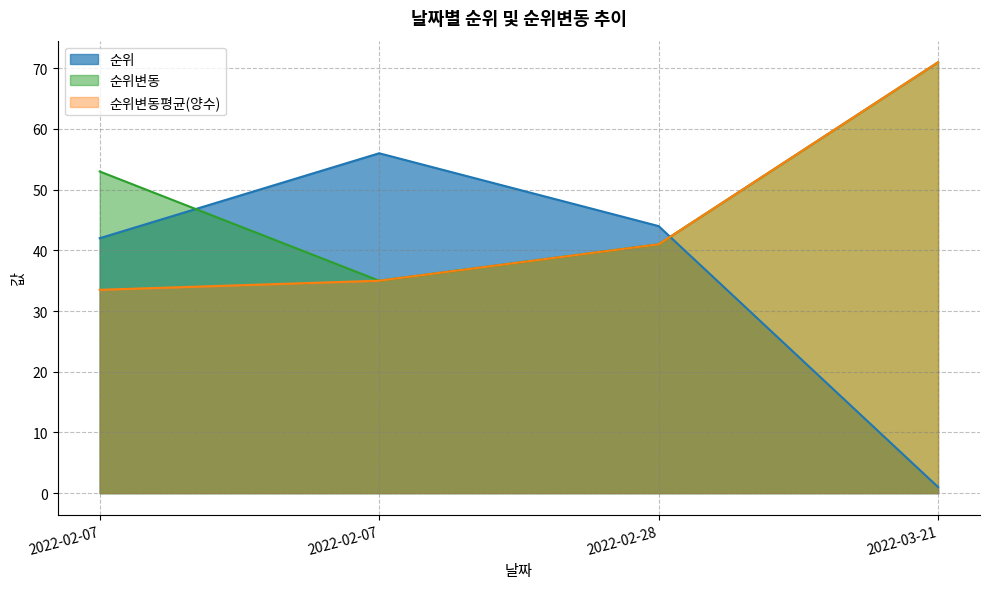

Does the chart have visible grid lines?

Yes